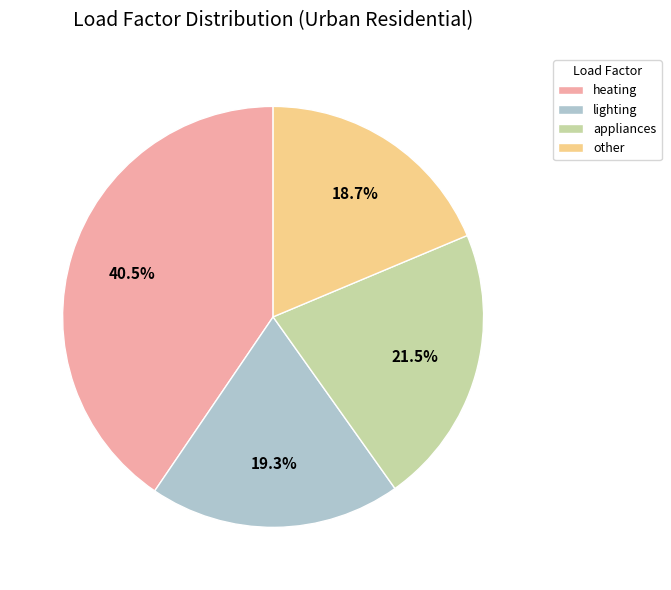

To the nearest percent, what is the combined percentage of lighting and appliances?

41%